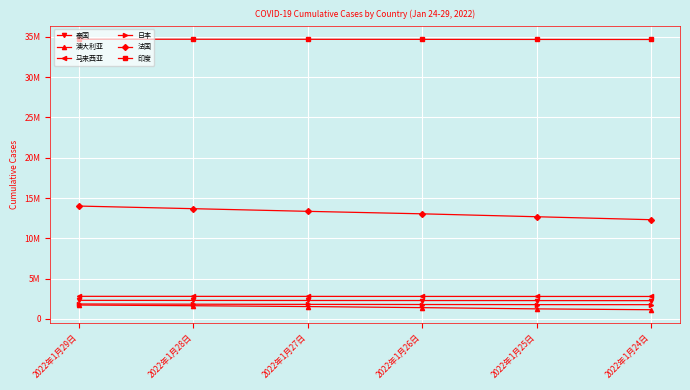

At which label does 泰国 first exceed 2292290?

2022年1月29日